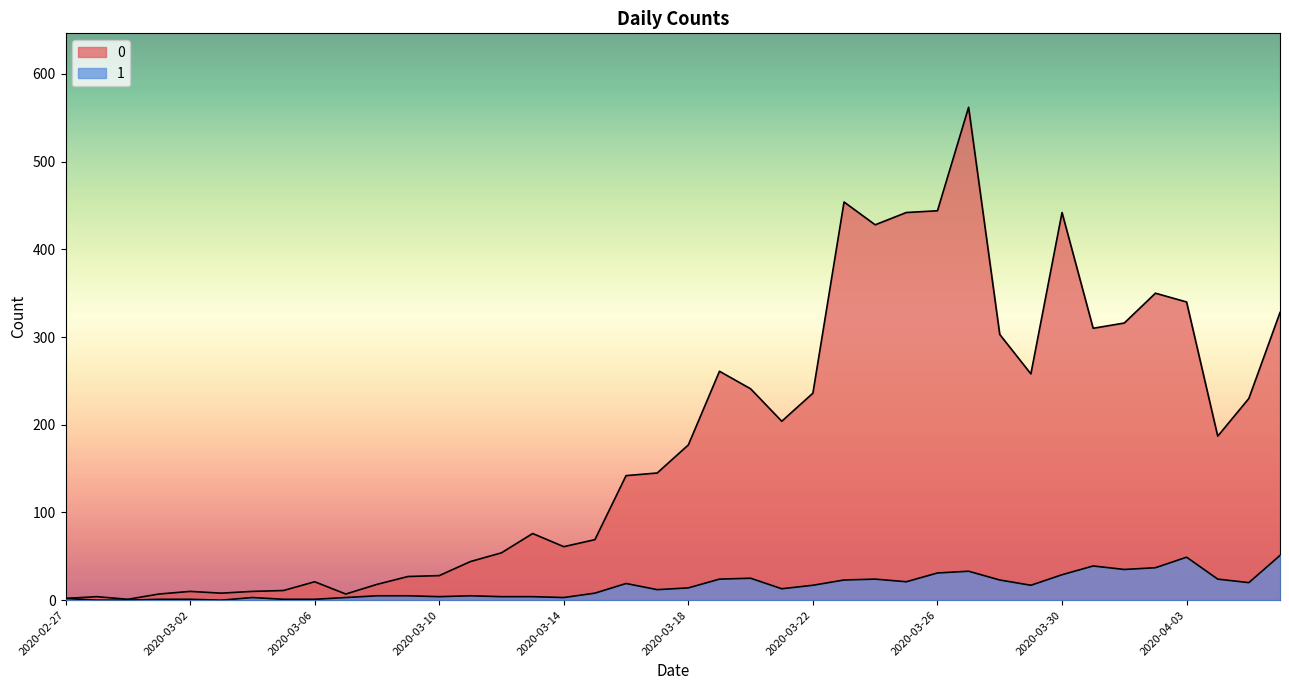

What is the approximate value of 0 at 2020-03-27, to the nearest 100?

600